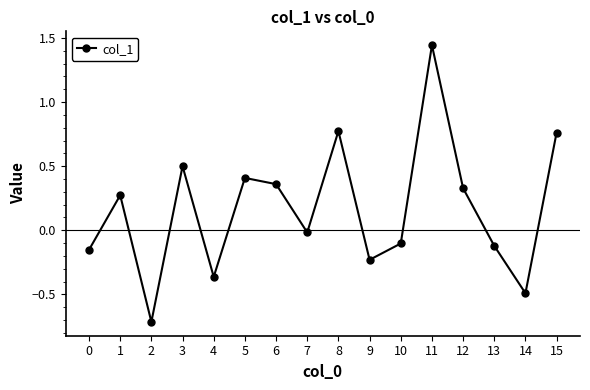

How many lines are shown in the chart?

1